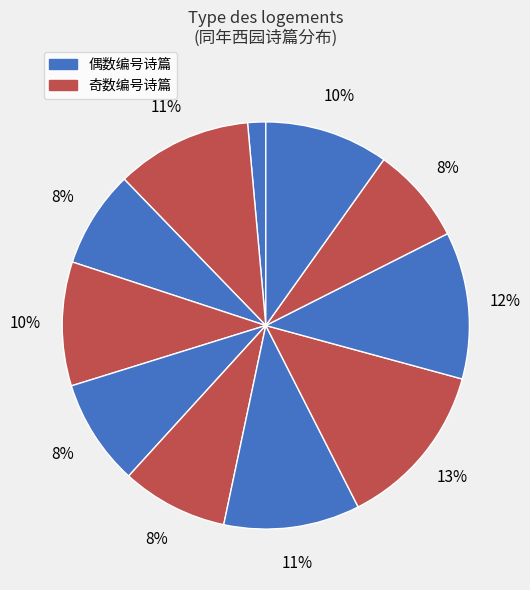

How many segments does this pie chart have?

11